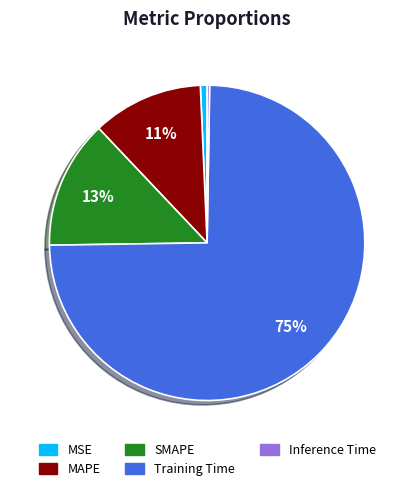

Which slice represents more than half of the pie?

Training Time